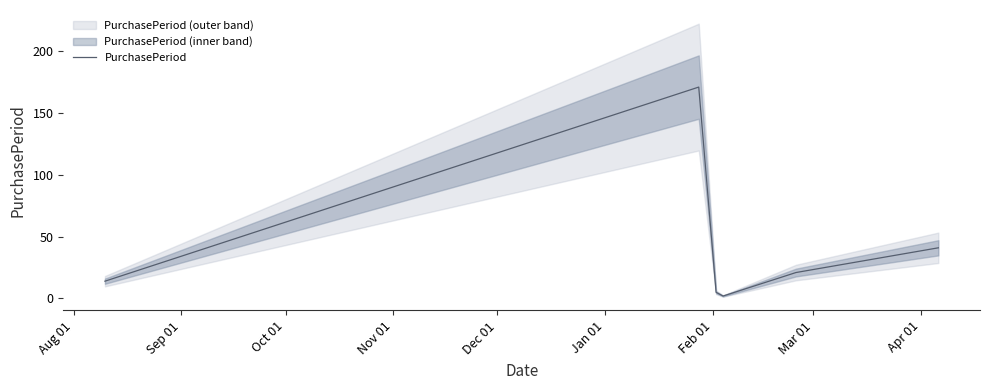

What is the label of the 3rd point from the left?

Oct 01